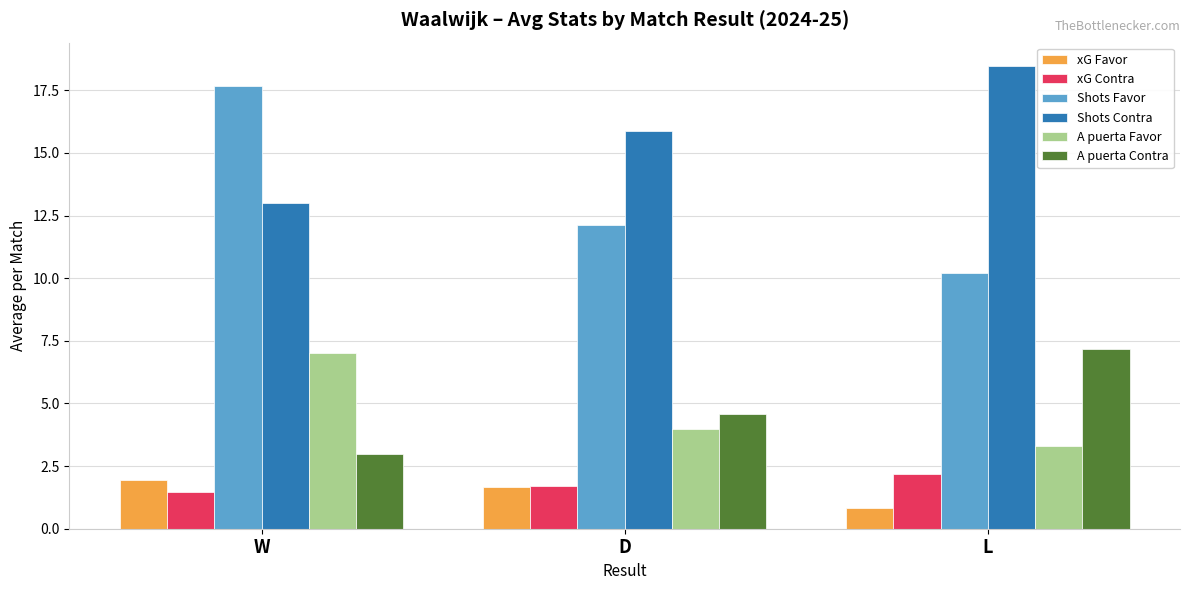

What is the label of the 3rd bar from the right?

W